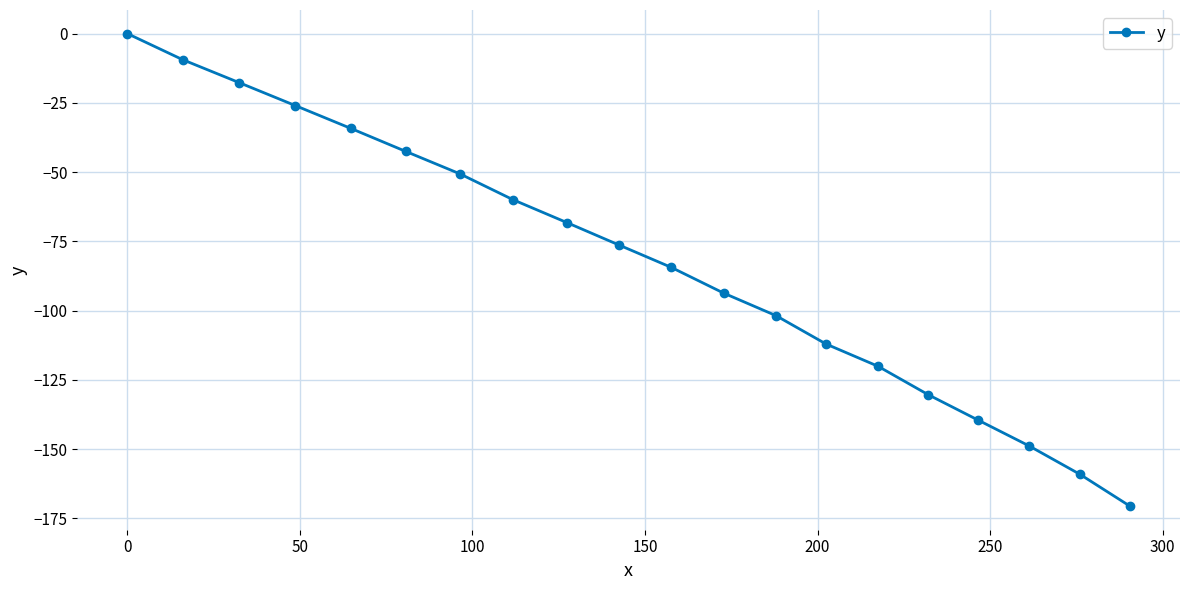

What is the sum of all values?

-1645.5